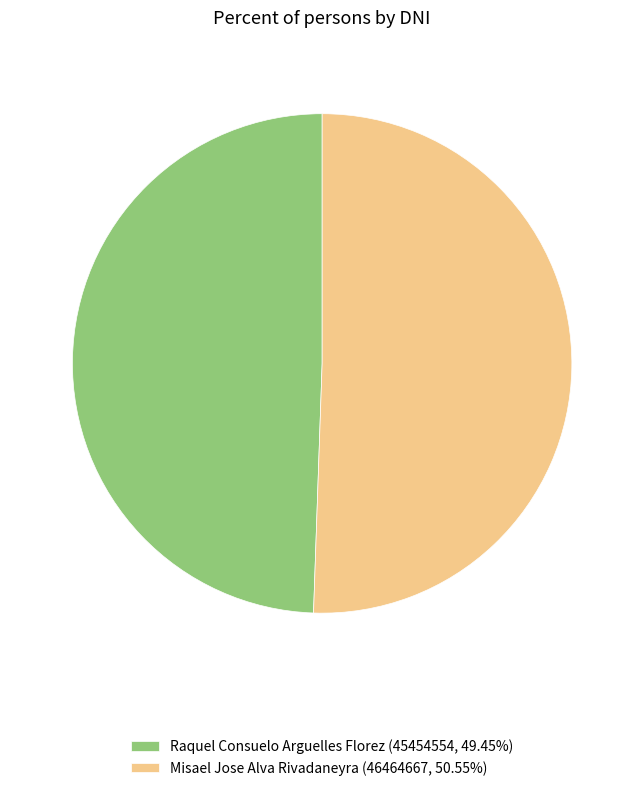

Count the number of slices in the pie.

2